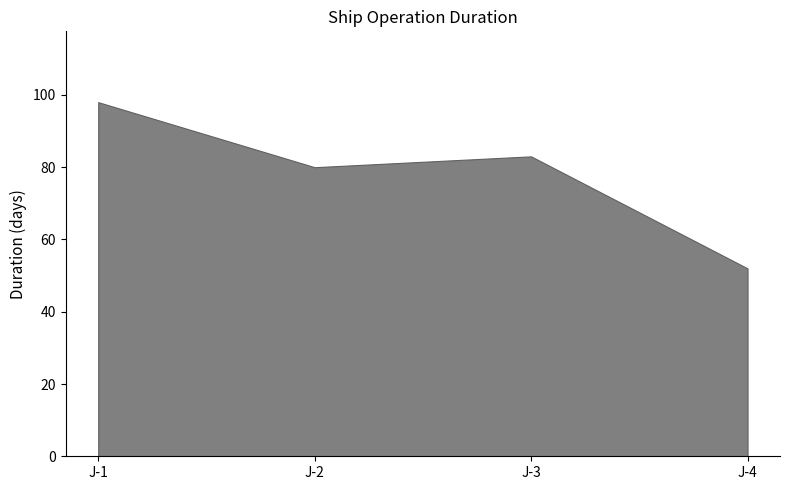

What is the greatest value displayed?

98